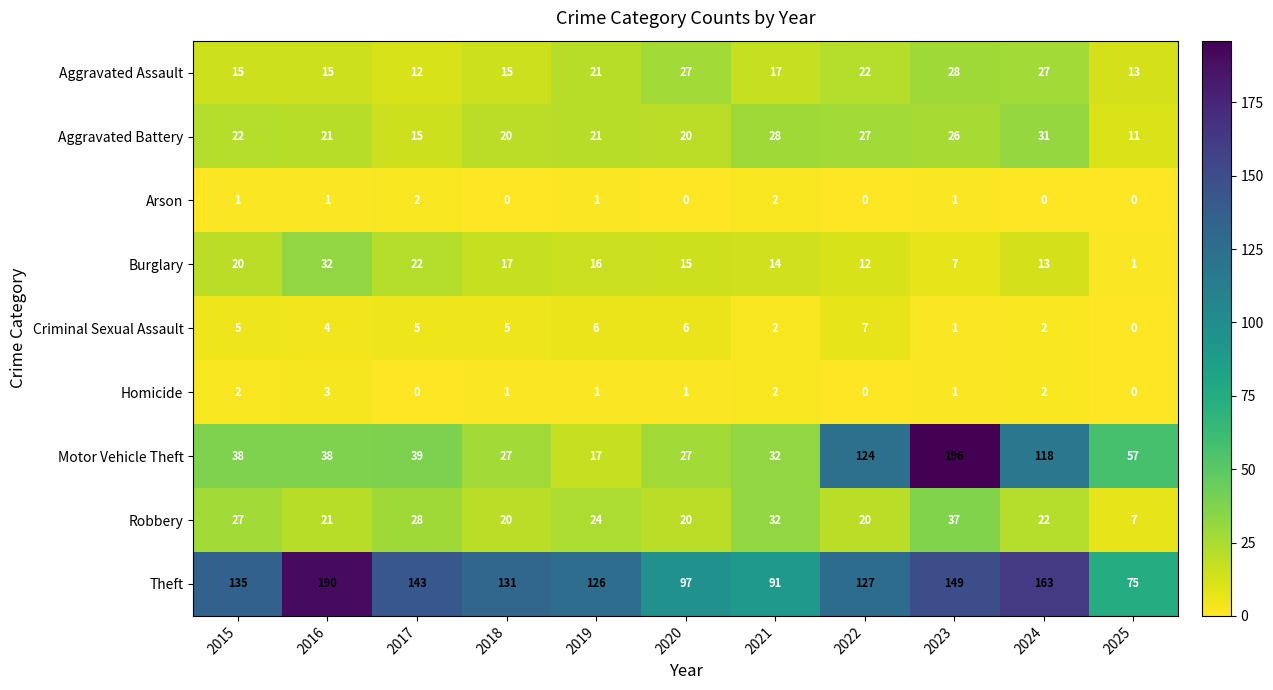

What is the difference between the Robbery values at 2019 and 2015?

3